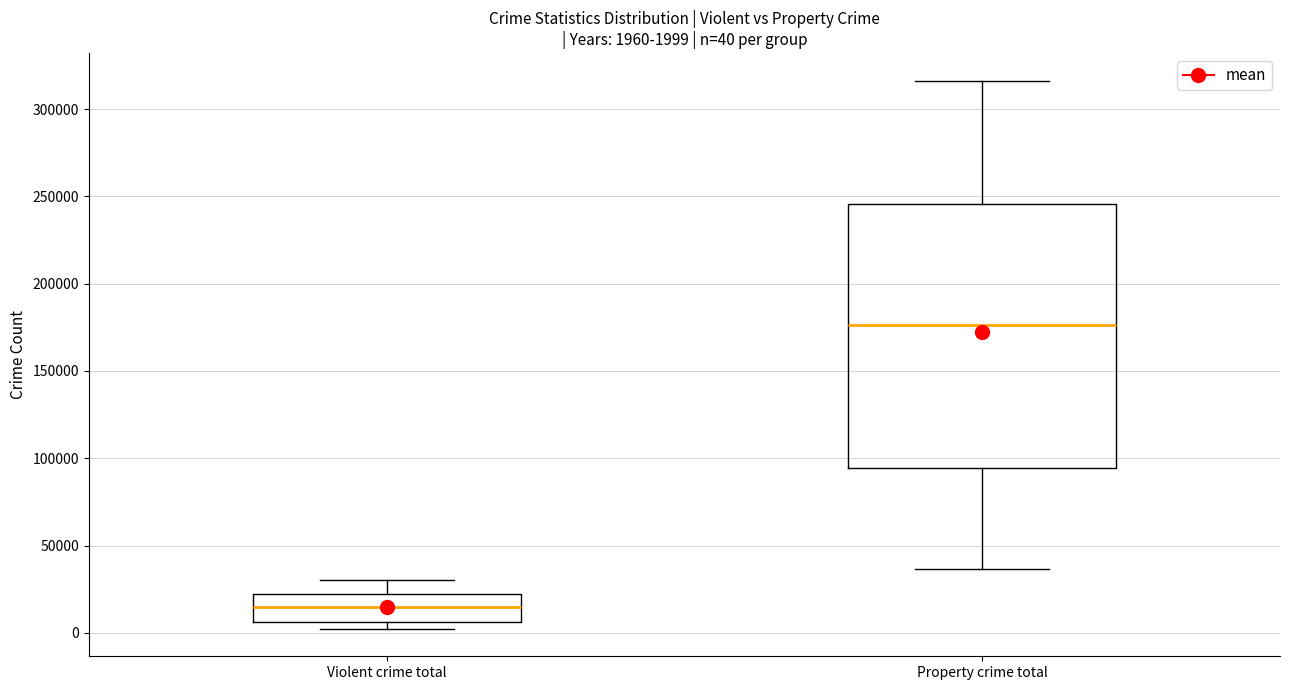

Comparing the boxes themselves (not the whiskers), which one is the tallest?

Property crime total